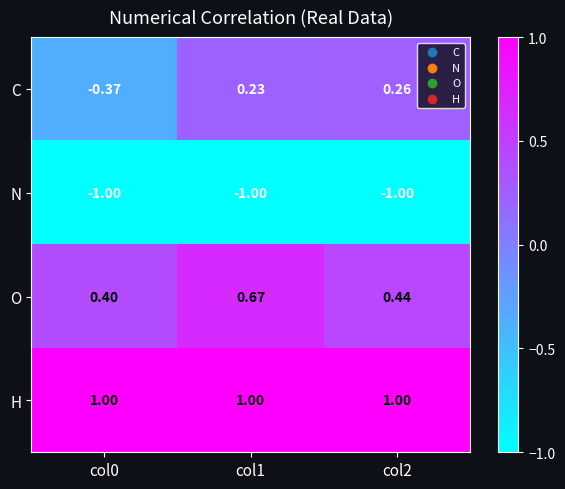

Rank the series by their maximum value, from highest to lowest.

H, O, C, N